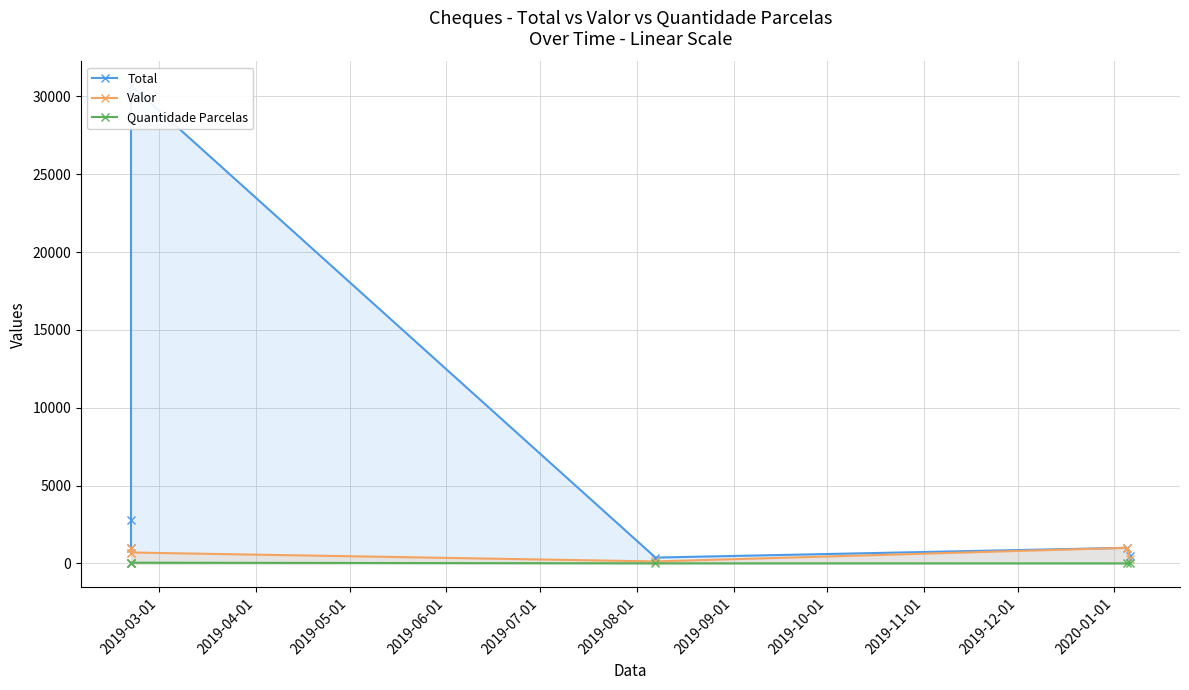

Is it true that Valor equals 38.8 at 2019-06-01?

False